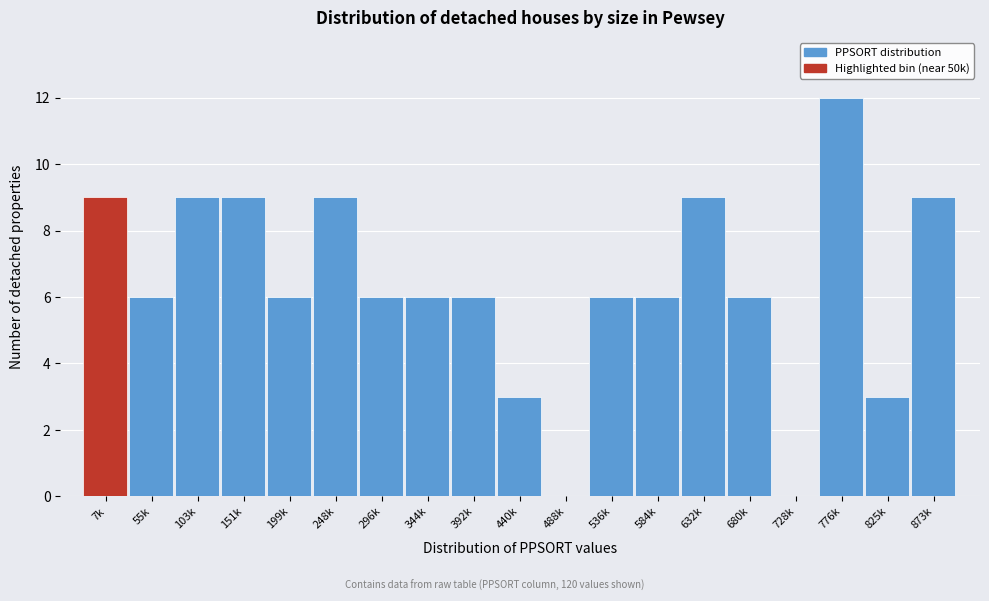

Reading left to right, extract all data points from this chart.

7k=9	55k=6	103k=9	151k=9	199k=6	248k=9	296k=6	344k=6	392k=6	440k=3	488k=0	536k=6	584k=6	632k=9	680k=6	728k=0	776k=12	825k=3	873k=9